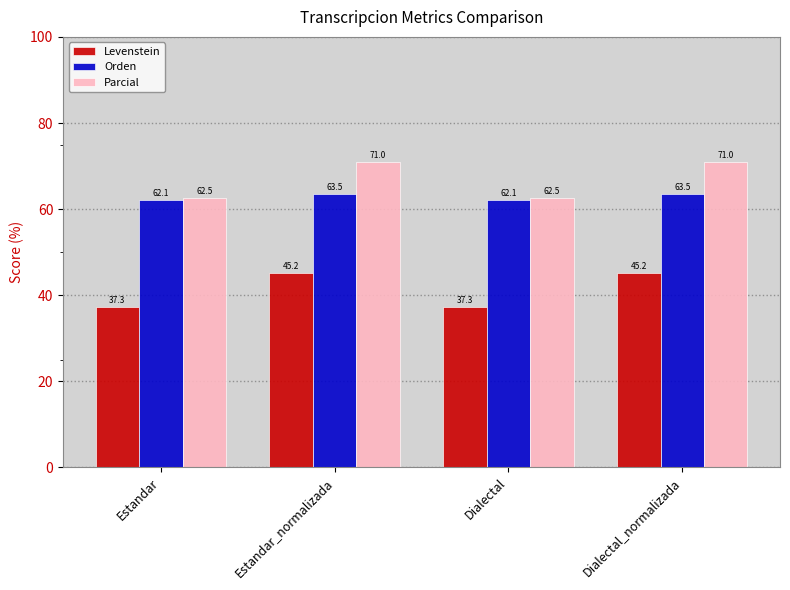

List the series in order of their overall mean, highest first.

Parcial, Orden, Levenstein